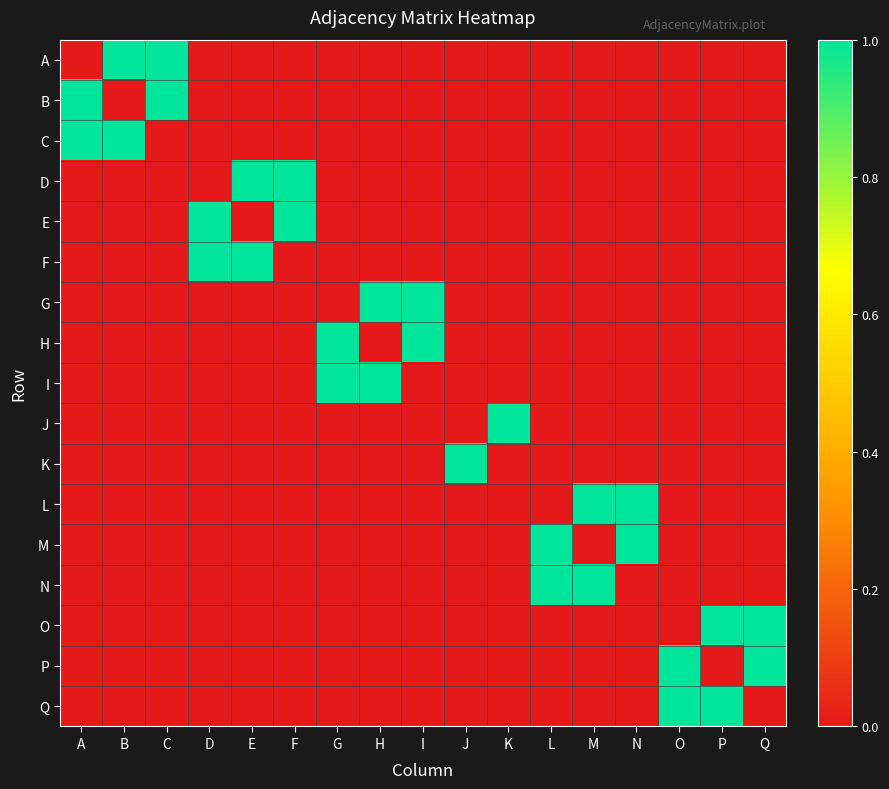

Reading right to left, what are all the values shown in this chart?

A: Q=0	P=0	O=0	N=0	M=0	L=0	K=0	J=0	I=0	H=0	G=0	F=0	E=0	D=0	C=1	B=1	A=0
B: Q=0	P=0	O=0	N=0	M=0	L=0	K=0	J=0	I=0	H=0	G=0	F=0	E=0	D=0	C=1	B=0	A=1
C: Q=0	P=0	O=0	N=0	M=0	L=0	K=0	J=0	I=0	H=0	G=0	F=0	E=0	D=0	C=0	B=1	A=1
D: Q=0	P=0	O=0	N=0	M=0	L=0	K=0	J=0	I=0	H=0	G=0	F=1	E=1	D=0	C=0	B=0	A=0
E: Q=0	P=0	O=0	N=0	M=0	L=0	K=0	J=0	I=0	H=0	G=0	F=1	E=0	D=1	C=0	B=0	A=0
F: Q=0	P=0	O=0	N=0	M=0	L=0	K=0	J=0	I=0	H=0	G=0	F=0	E=1	D=1	C=0	B=0	A=0
G: Q=0	P=0	O=0	N=0	M=0	L=0	K=0	J=0	I=1	H=1	G=0	F=0	E=0	D=0	C=0	B=0	A=0
H: Q=0	P=0	O=0	N=0	M=0	L=0	K=0	J=0	I=1	H=0	G=1	F=0	E=0	D=0	C=0	B=0	A=0
I: Q=0	P=0	O=0	N=0	M=0	L=0	K=0	J=0	I=0	H=1	G=1	F=0	E=0	D=0	C=0	B=0	A=0
J: Q=0	P=0	O=0	N=0	M=0	L=0	K=1	J=0	I=0	H=0	G=0	F=0	E=0	D=0	C=0	B=0	A=0
K: Q=0	P=0	O=0	N=0	M=0	L=0	K=0	J=1	I=0	H=0	G=0	F=0	E=0	D=0	C=0	B=0	A=0
L: Q=0	P=0	O=0	N=1	M=1	L=0	K=0	J=0	I=0	H=0	G=0	F=0	E=0	D=0	C=0	B=0	A=0
M: Q=0	P=0	O=0	N=1	M=0	L=1	K=0	J=0	I=0	H=0	G=0	F=0	E=0	D=0	C=0	B=0	A=0
N: Q=0	P=0	O=0	N=0	M=1	L=1	K=0	J=0	I=0	H=0	G=0	F=0	E=0	D=0	C=0	B=0	A=0
O: Q=1	P=1	O=0	N=0	M=0	L=0	K=0	J=0	I=0	H=0	G=0	F=0	E=0	D=0	C=0	B=0	A=0
P: Q=1	P=0	O=1	N=0	M=0	L=0	K=0	J=0	I=0	H=0	G=0	F=0	E=0	D=0	C=0	B=0	A=0
Q: Q=0	P=1	O=1	N=0	M=0	L=0	K=0	J=0	I=0	H=0	G=0	F=0	E=0	D=0	C=0	B=0	A=0